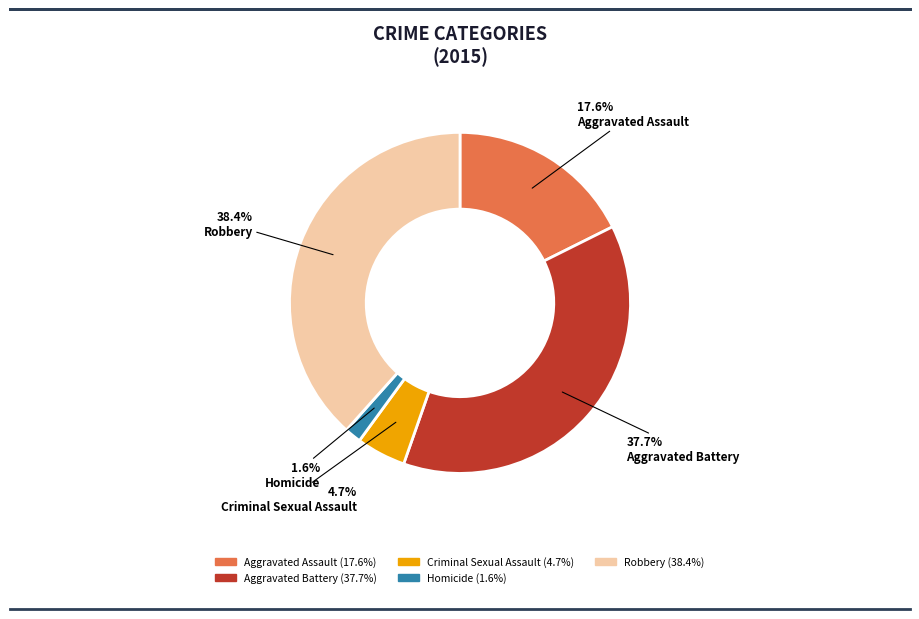

True or false: Aggravated Assault accounts for 18% of the total.

True